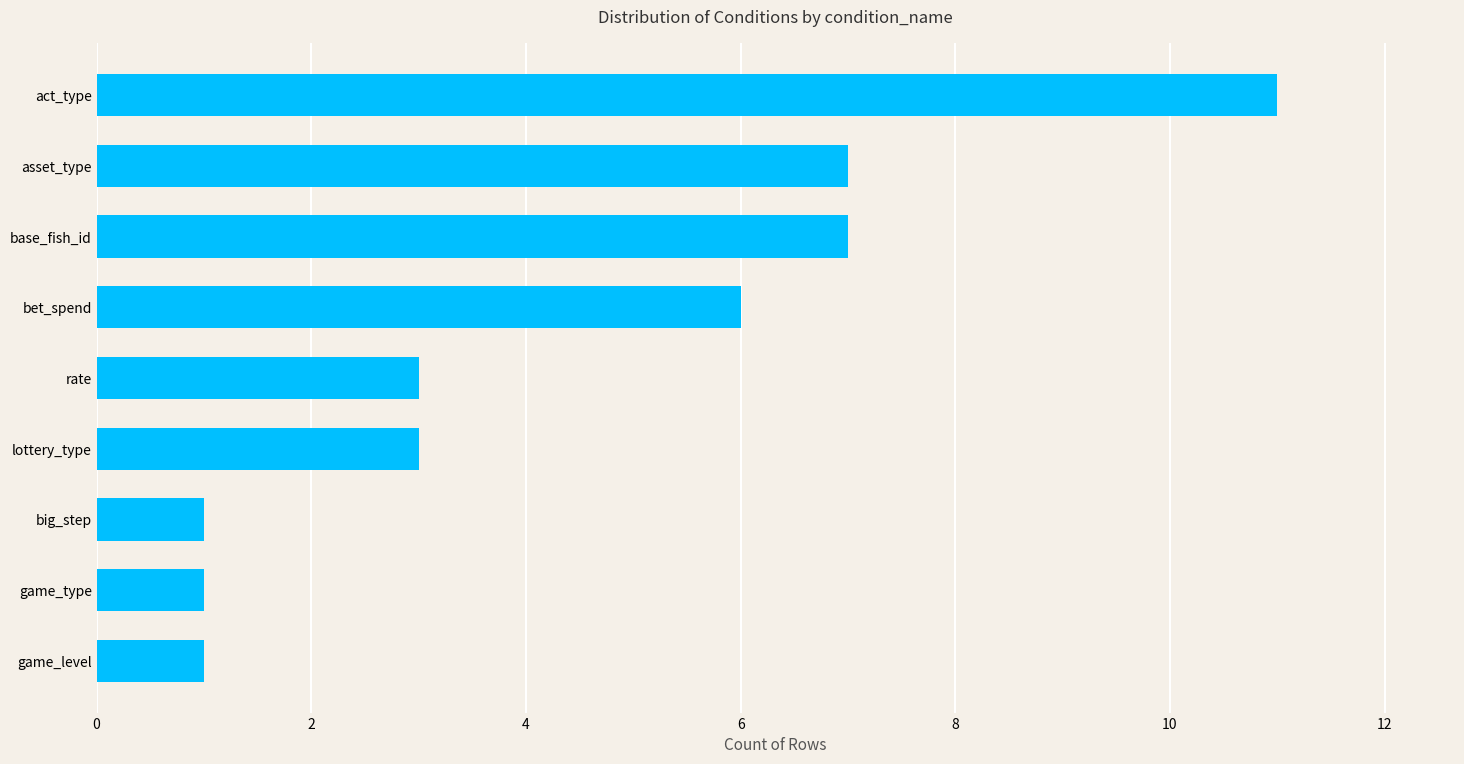

What is the maximum value shown in the chart?

11